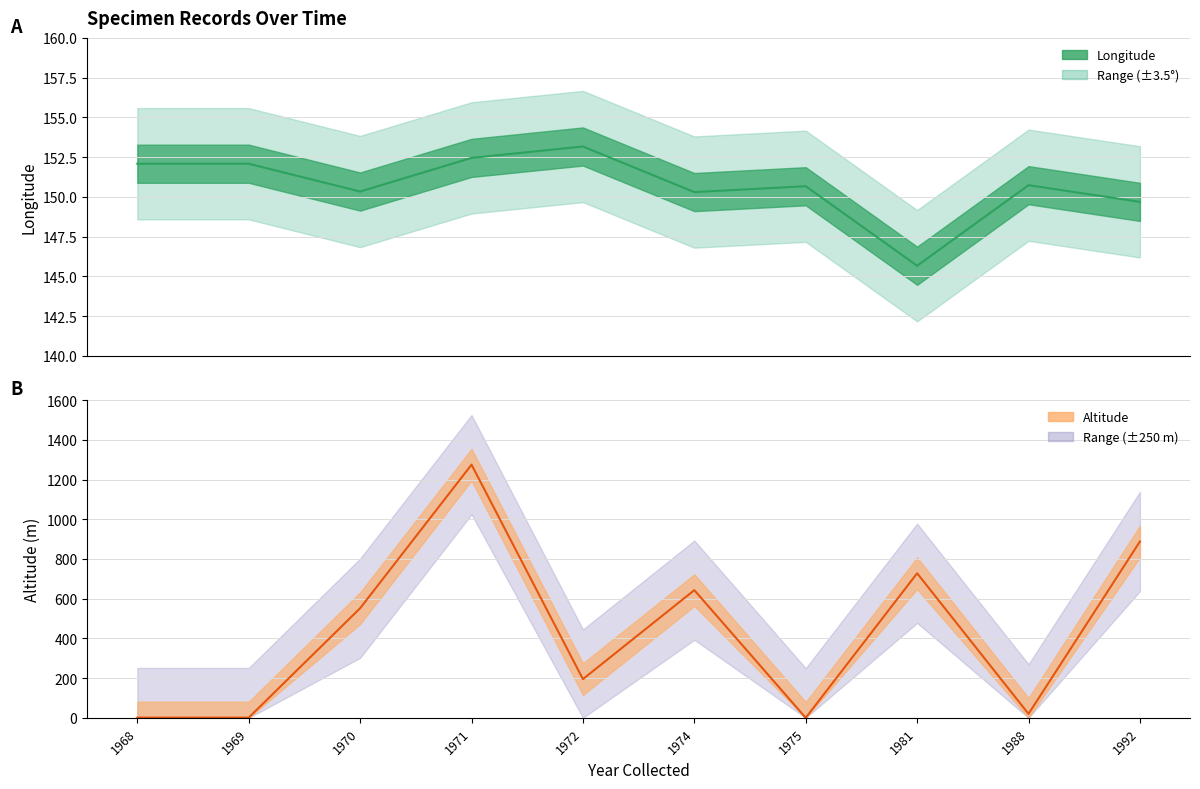

What is the sum of the Longitude values at 1981 and 1974?

296.0